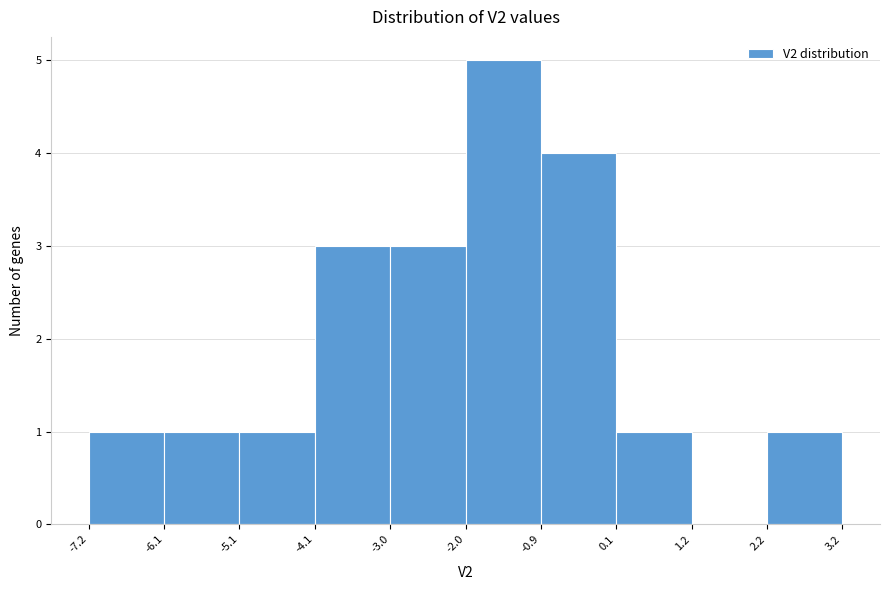

Over which range of the x-axis is the bar tallest?

-2.0 to -0.9